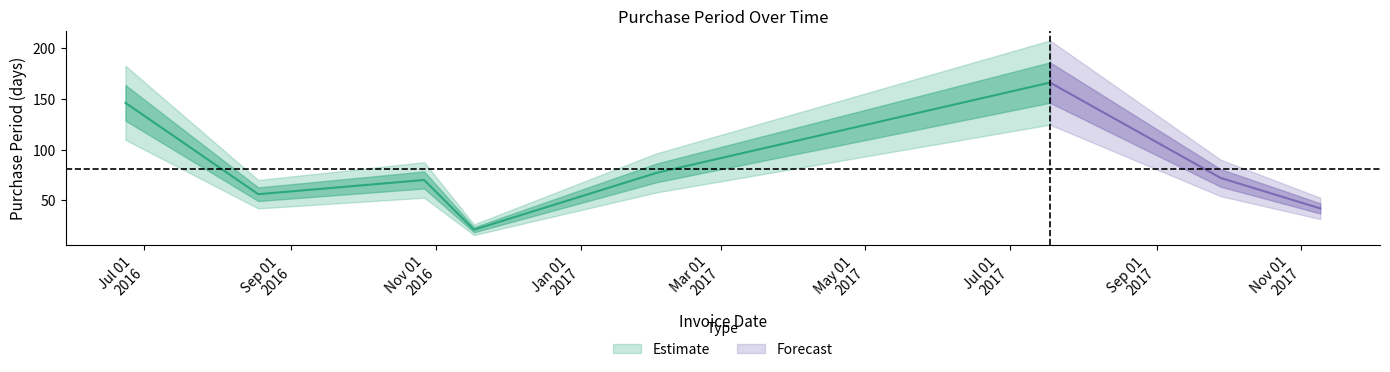

What is the ratio of the value at 2017-02-02 to the value at 2017-09-28?

1.1